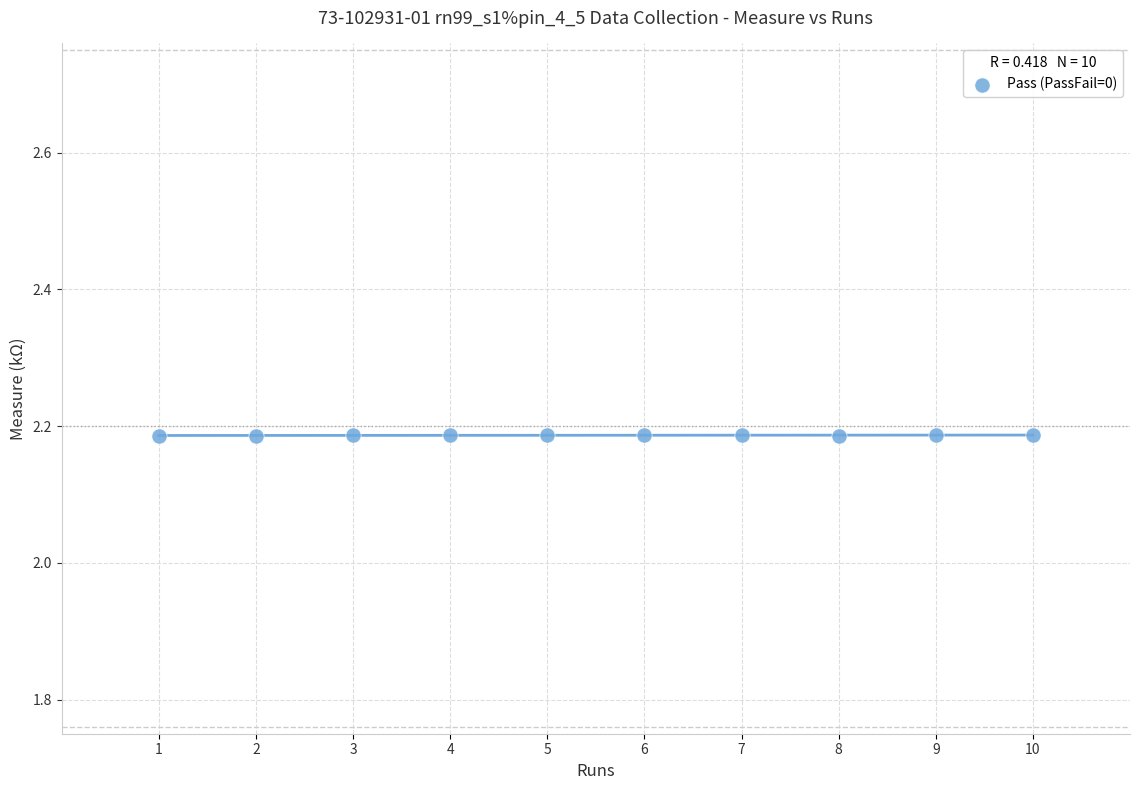

What is the average X value?

5.5